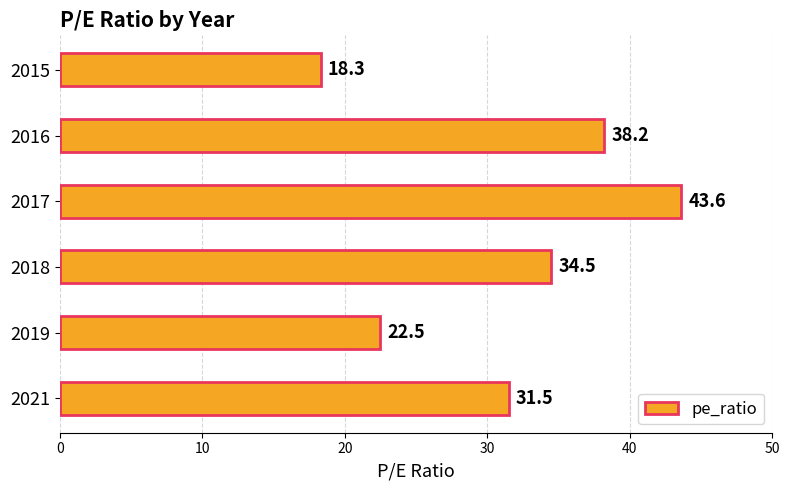

What is the change in value from 2021 to 2018?

+3.0